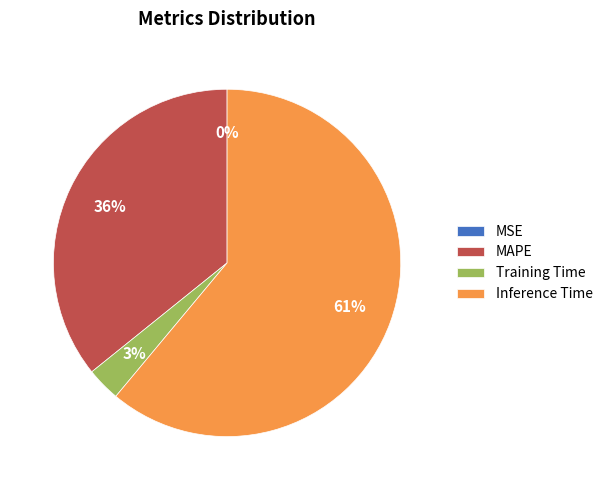

Combined, do Inference Time and Training Time account for over 50%?

Yes